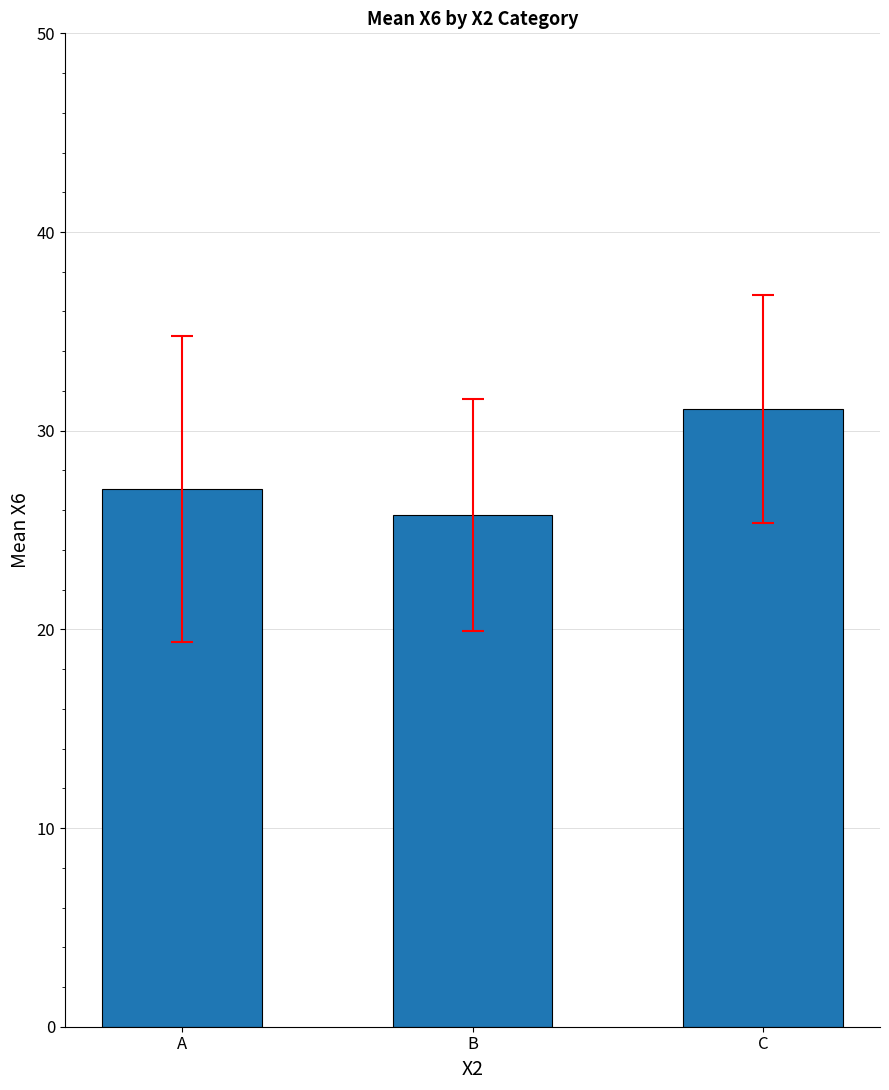

What is the difference between the values at B and A?

1.3